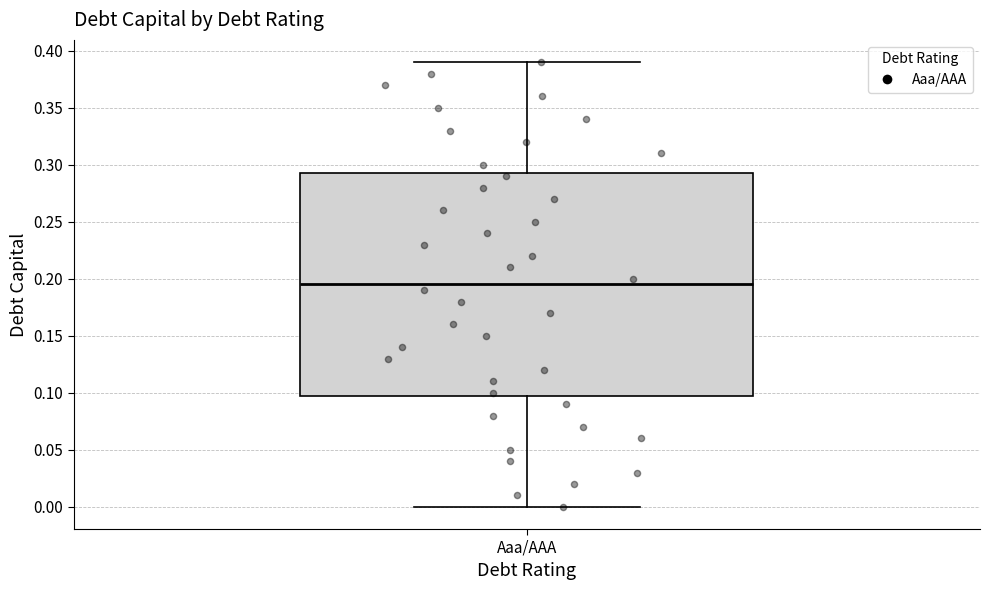

Read this box plot against the y-axis: the position of the median line, the range covered by the box, and the ends of both whiskers. The values are not printed on the chart, so give them approximately, as read against the axis.

median 0.195, box 0.100 to 0.295, whiskers 0.000 to 0.390